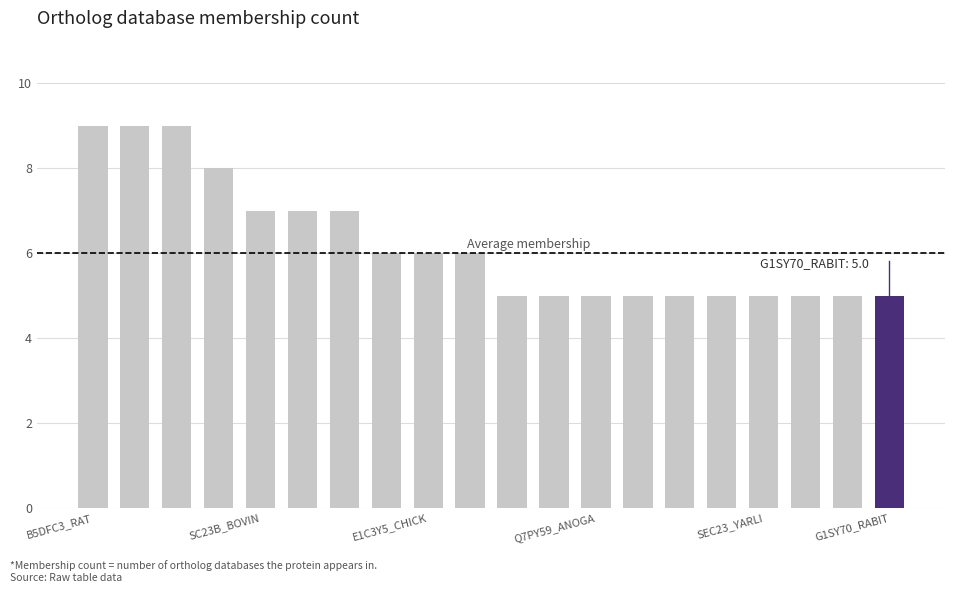

What is the value of the 10th bar from the left?

6